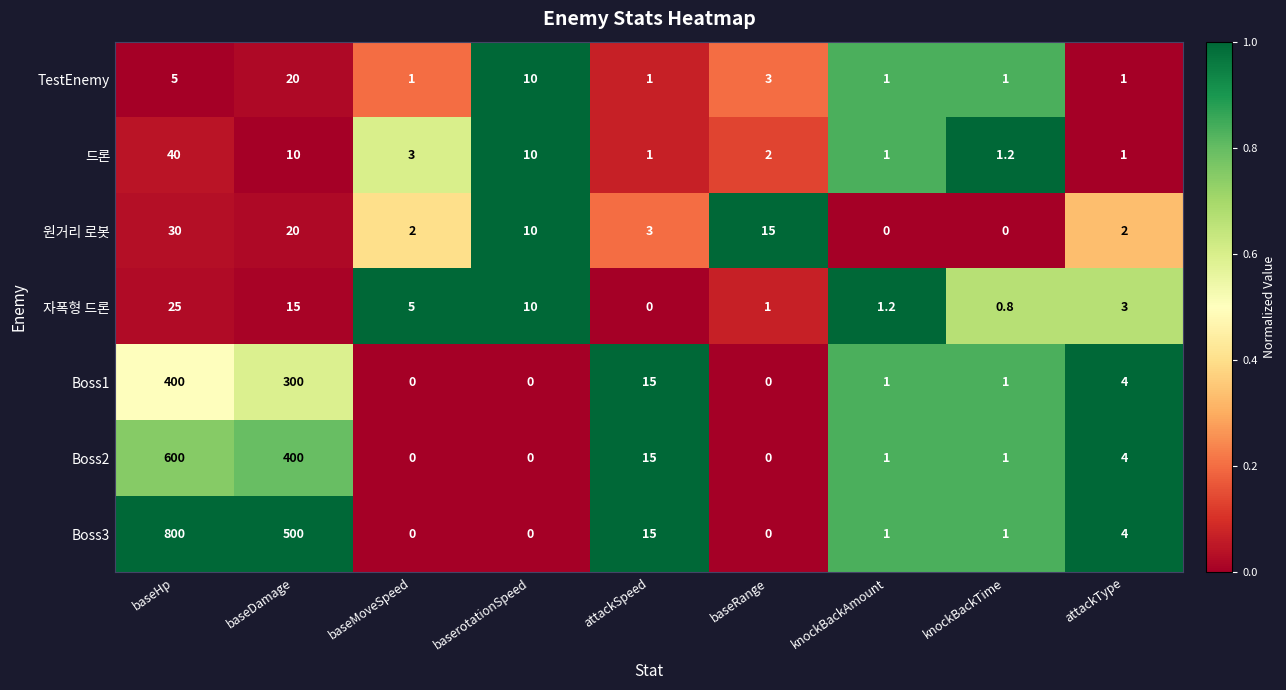

True or false: Boss1 has a value of 112.0 at baseDamage.

False